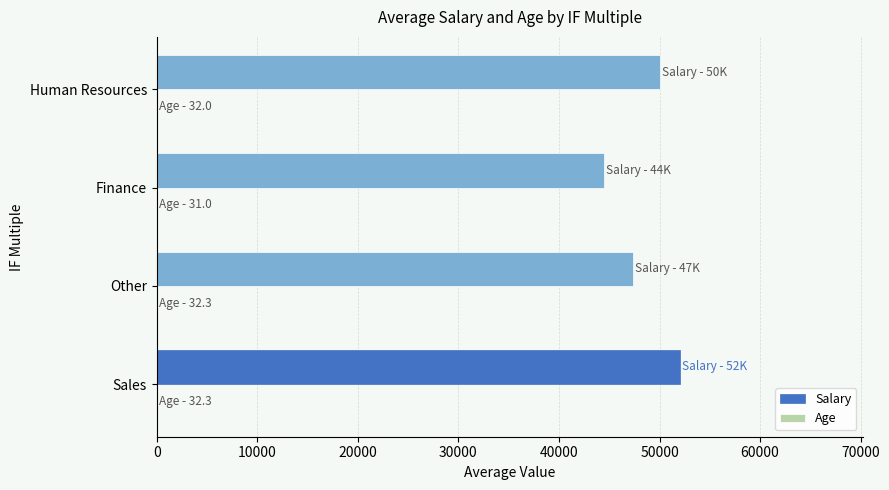

True or false: Salary has a value of 47333.0 at Other.

True